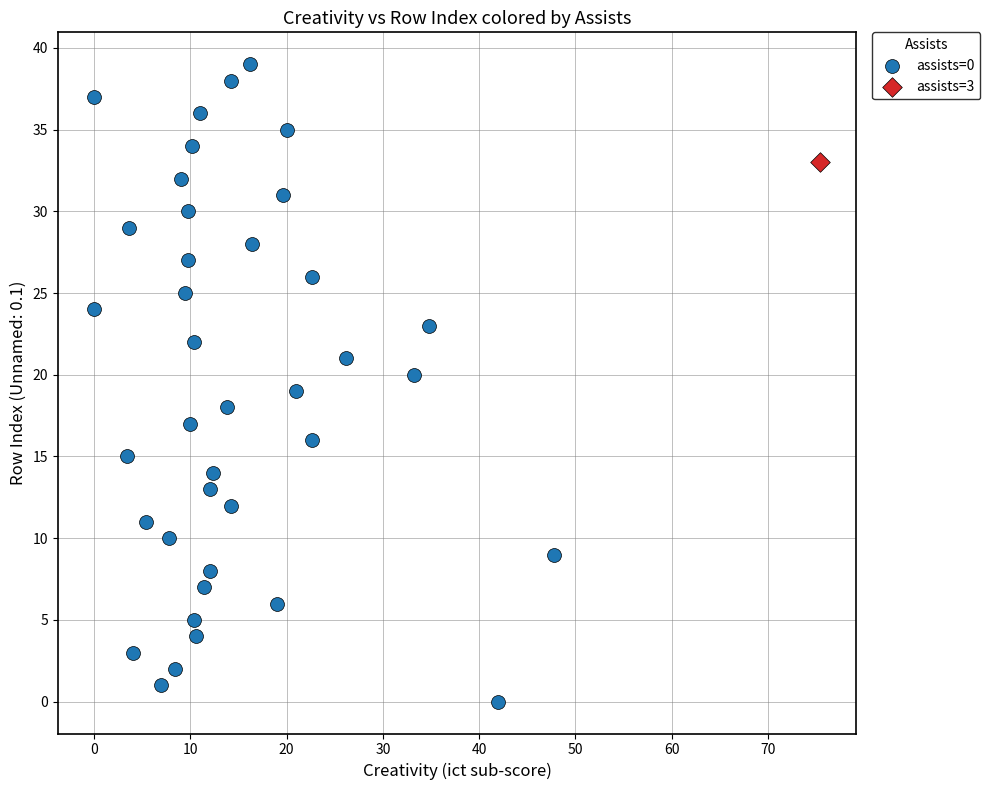

What are all the series names shown in the legend?

assists=0, assists=3